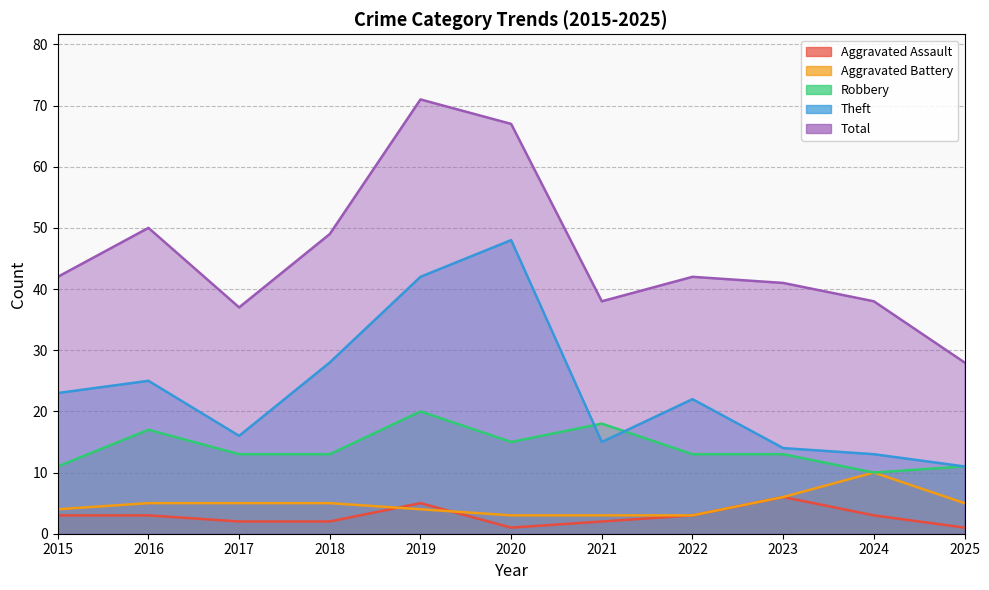

How many interior local valleys does the Robbery series have?

2